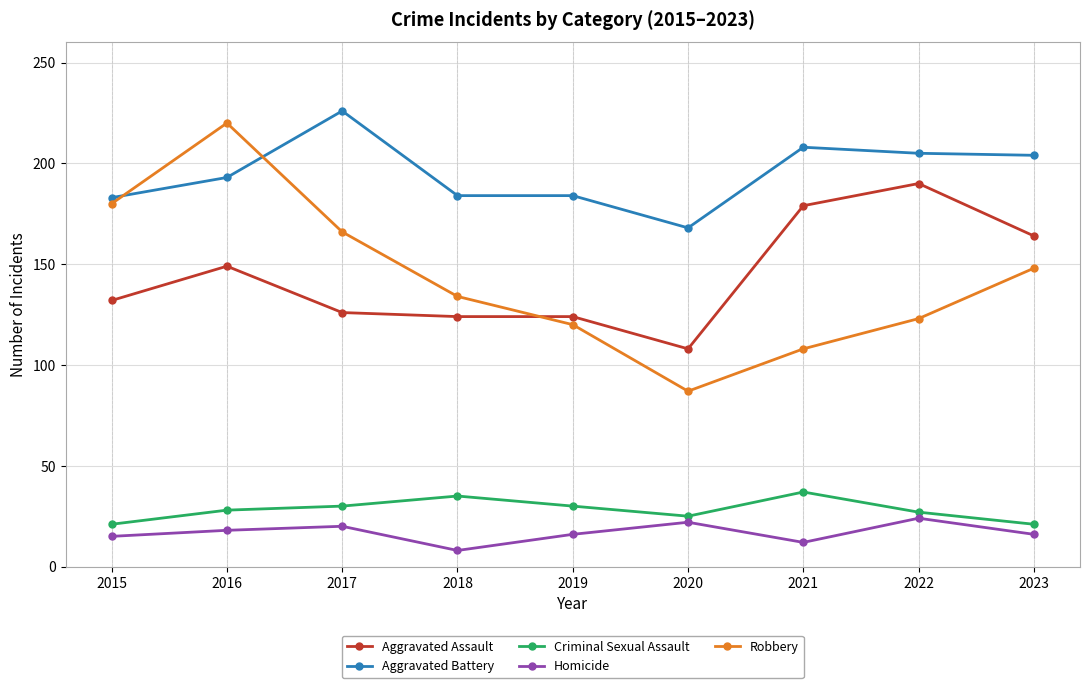

What is the value of the Criminal Sexual Assault point at the 2nd from the left?

28